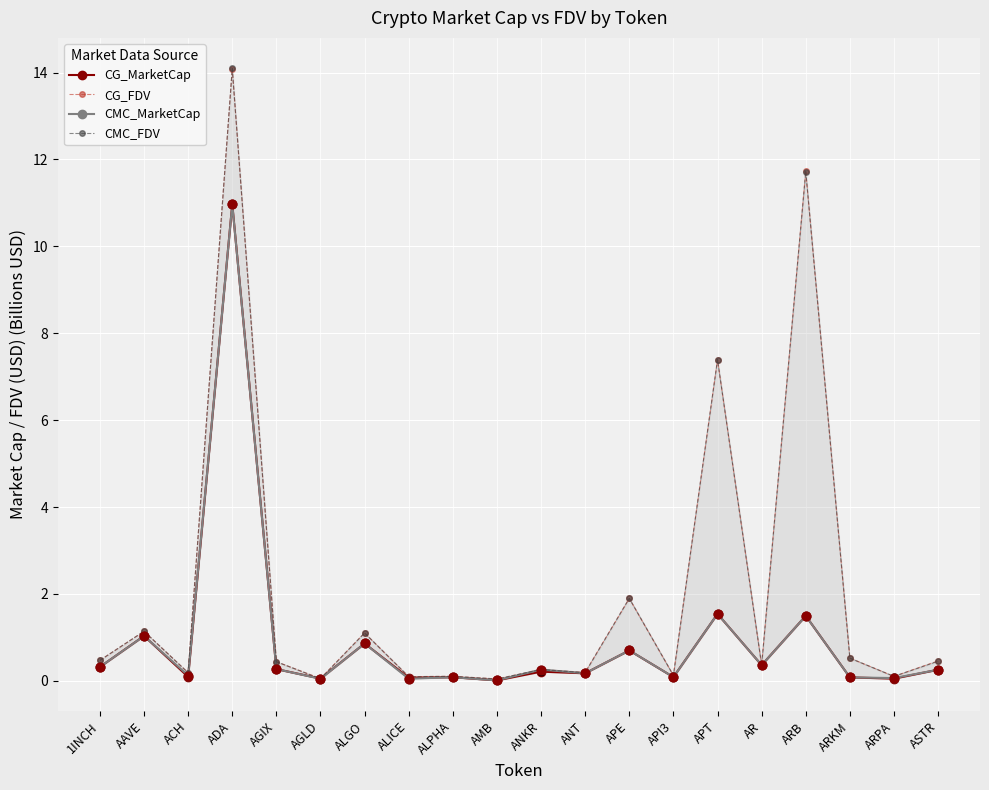

Is the value of CG_FDV at ALPHA greater than the value of CMC_MarketCap at ANT?

No